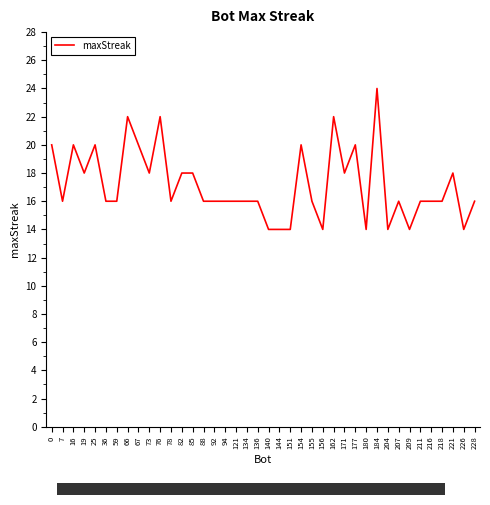

What is the ratio of the value at 156 to the value at 85?

0.8